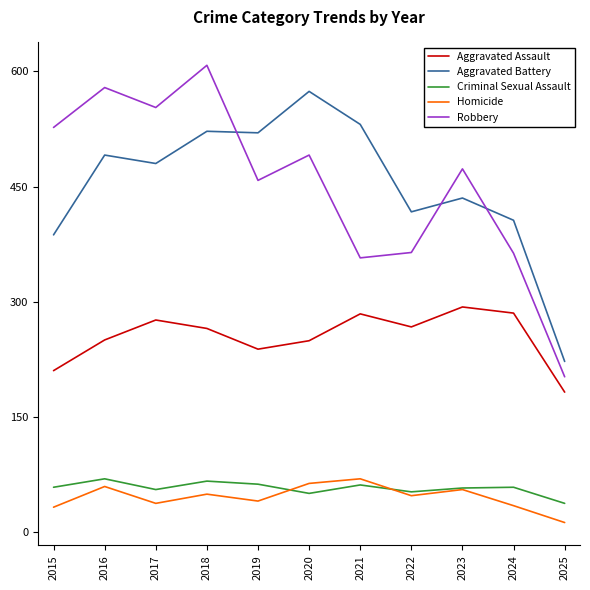

At which category is the sum across all series the highest?

2018